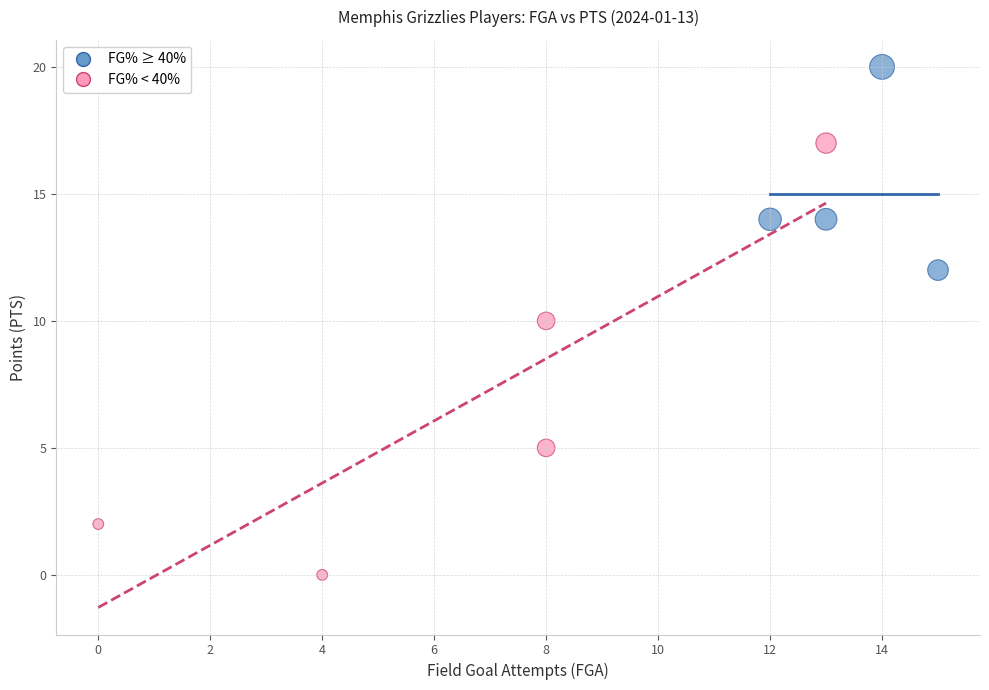

Which series contains the lowest Y value?

FG% < 40%